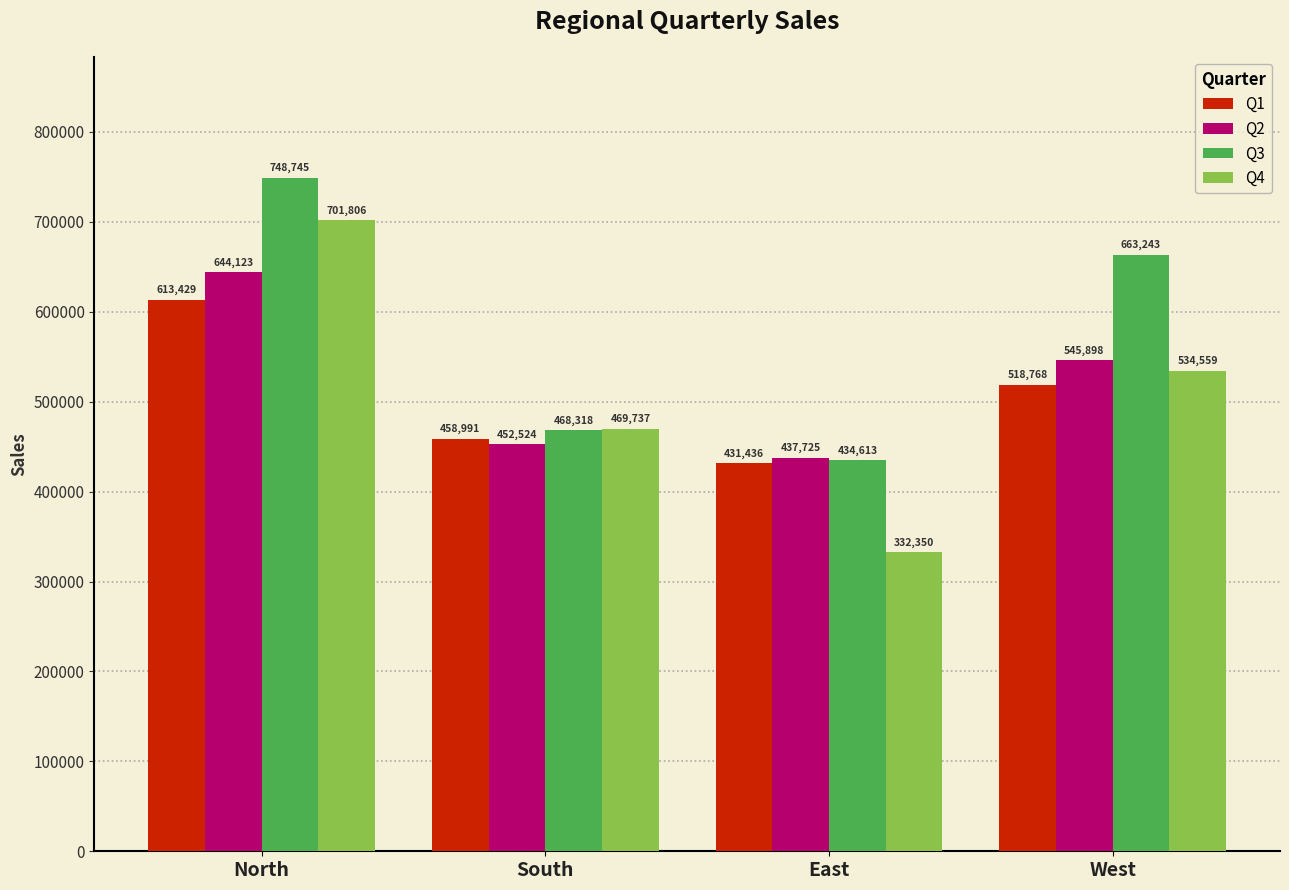

Are the bars horizontal?

No